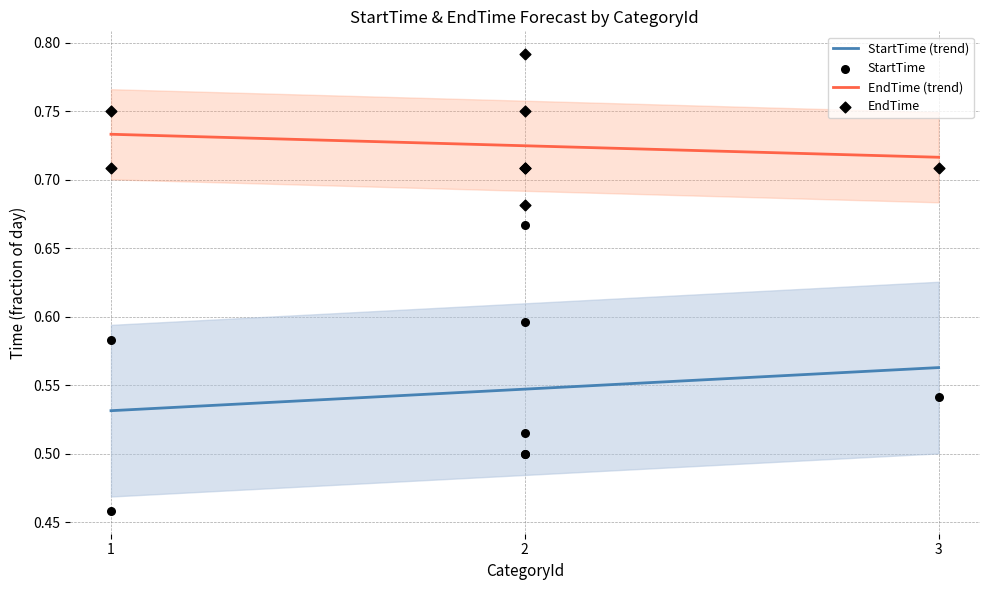

What are all the series names shown in the legend?

StartTime, EndTime